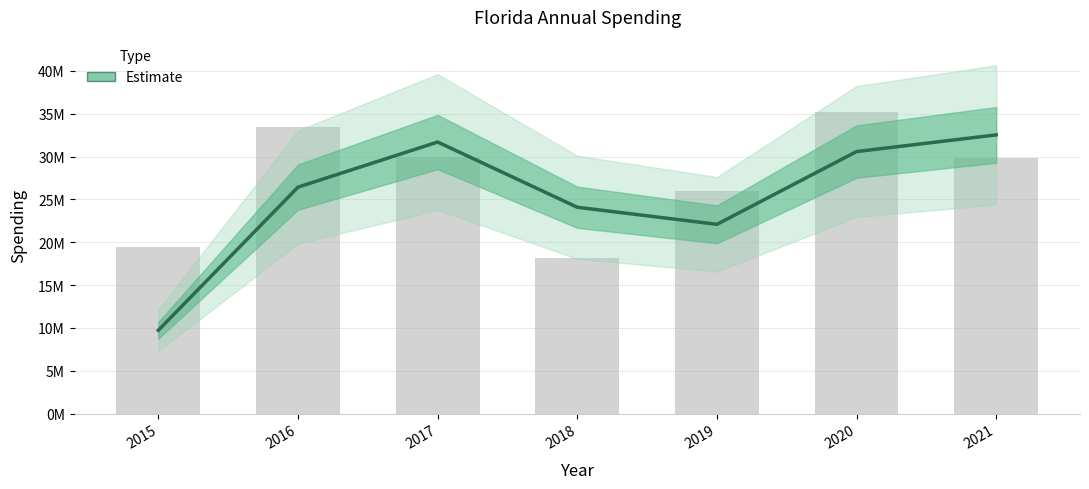

Rank the categories by value from lowest to highest.

2018, 2015, 2019, 2021, 2017, 2016, 2020